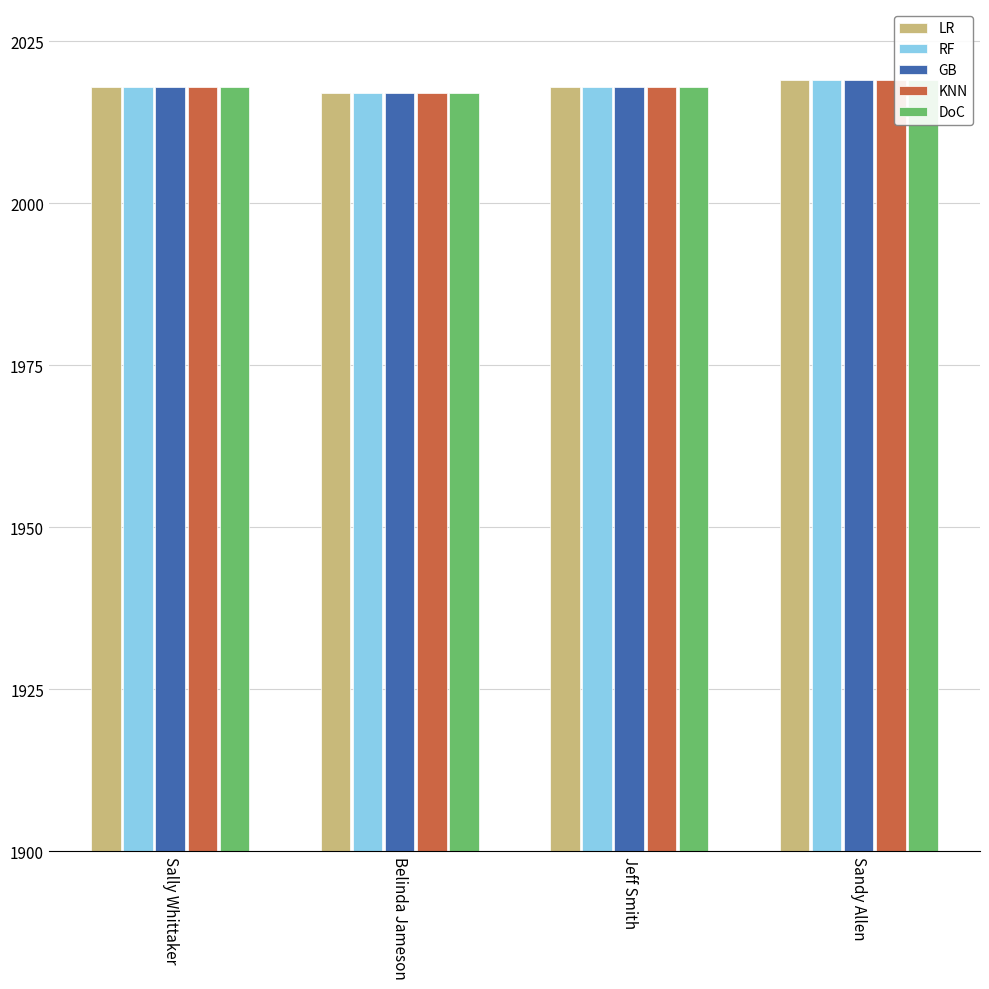

How many values in the KNN series are below 2018?

1